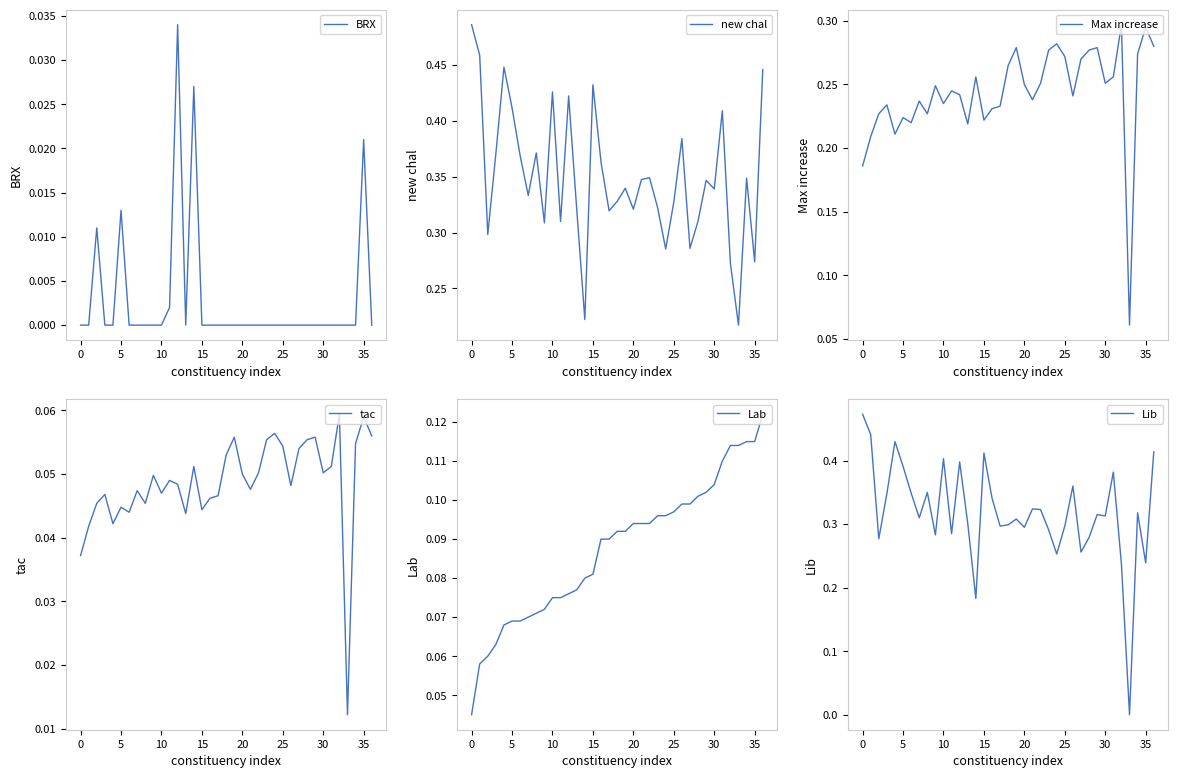

What is the average value of the Max increase series?

0.2